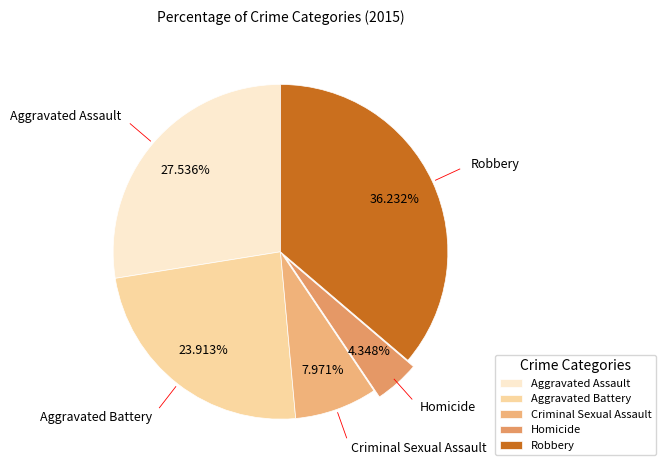

Does Robbery account for over 50% of the chart?

No